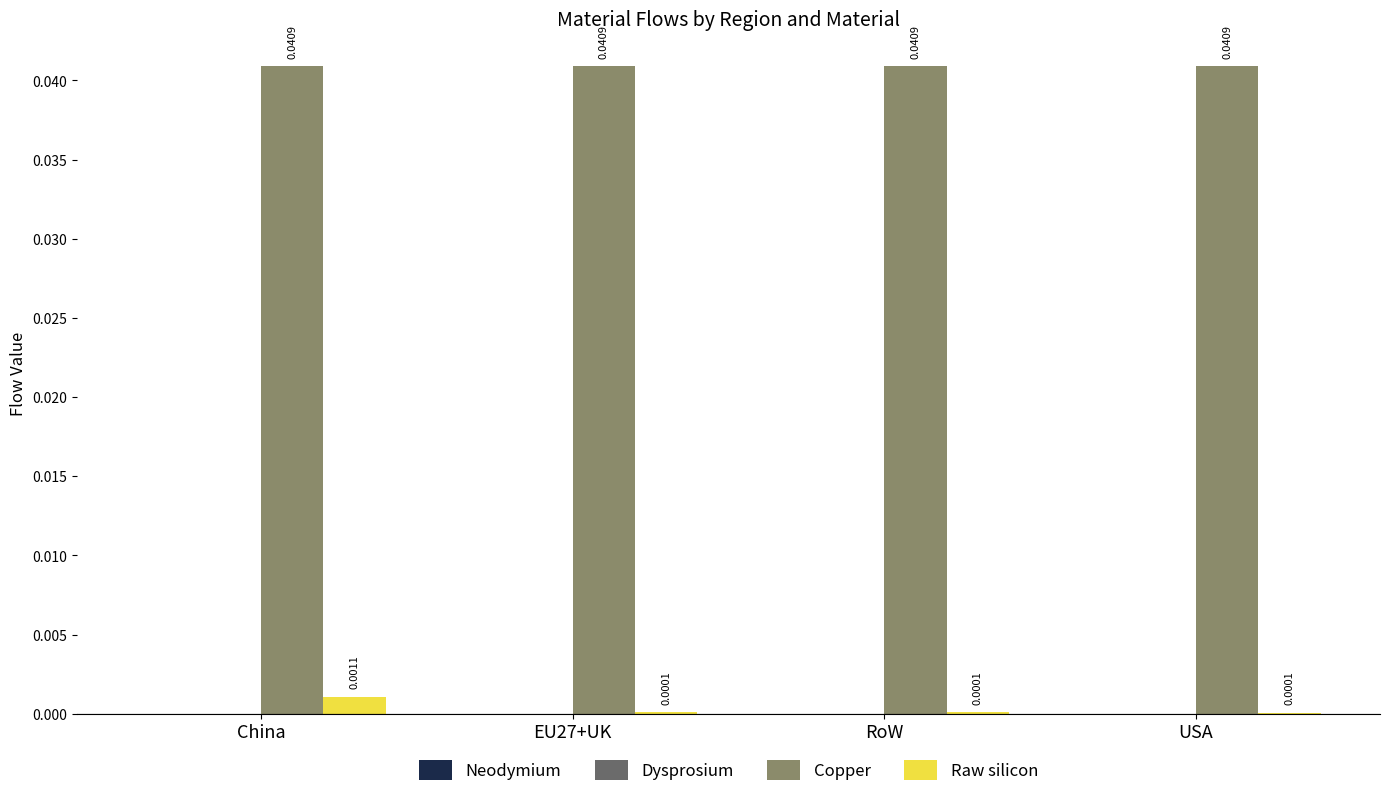

Which category has the highest value in the Raw silicon series?

China